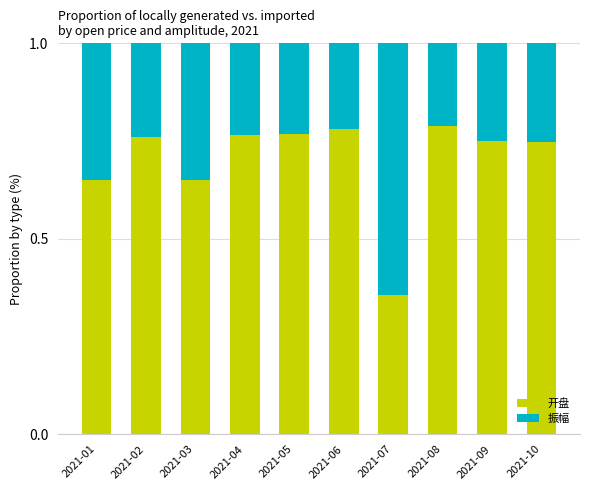

At which label does 开盘 reach its minimum?

2021-07